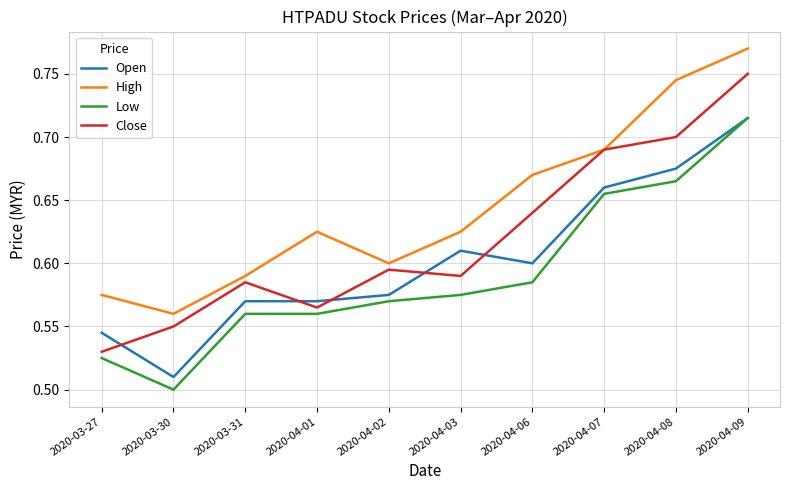

True or false: Open and High intersect in this chart.

False